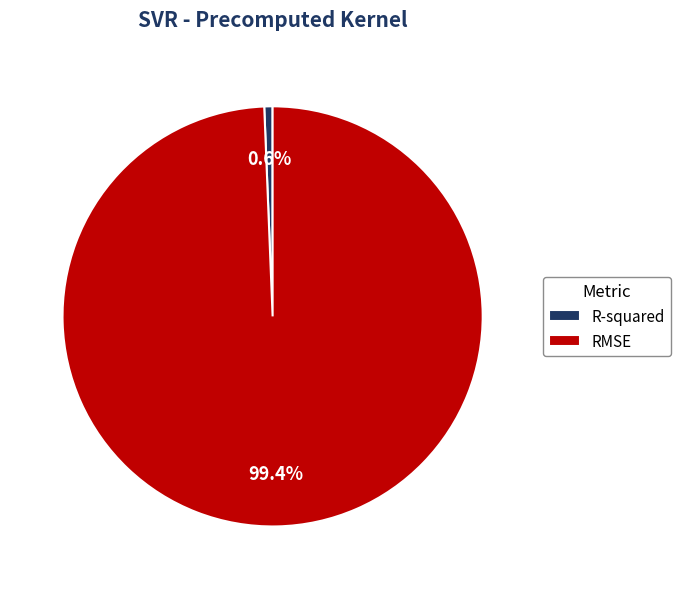

To the nearest percent, what percentage of the pie is RMSE?

99%